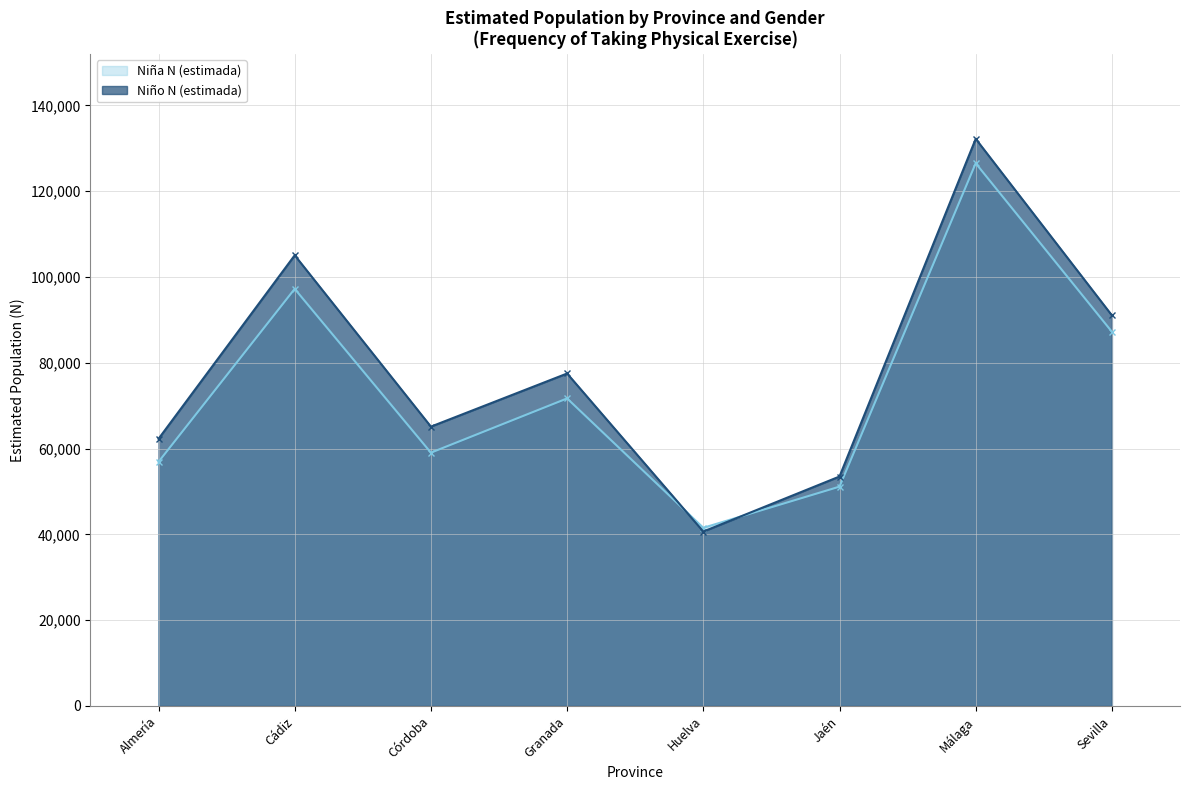

Which series changed the most between Córdoba and Málaga?

Niña N (estimada)